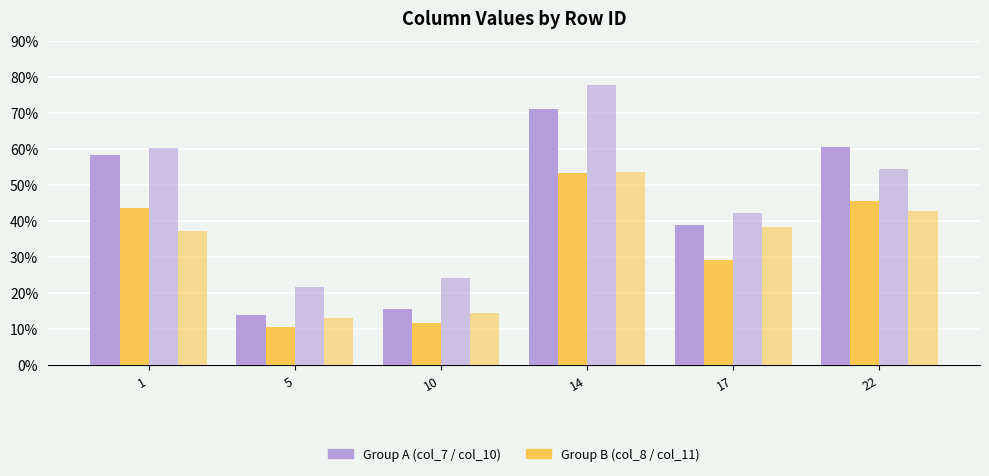

How many categories are shown in the chart?

6